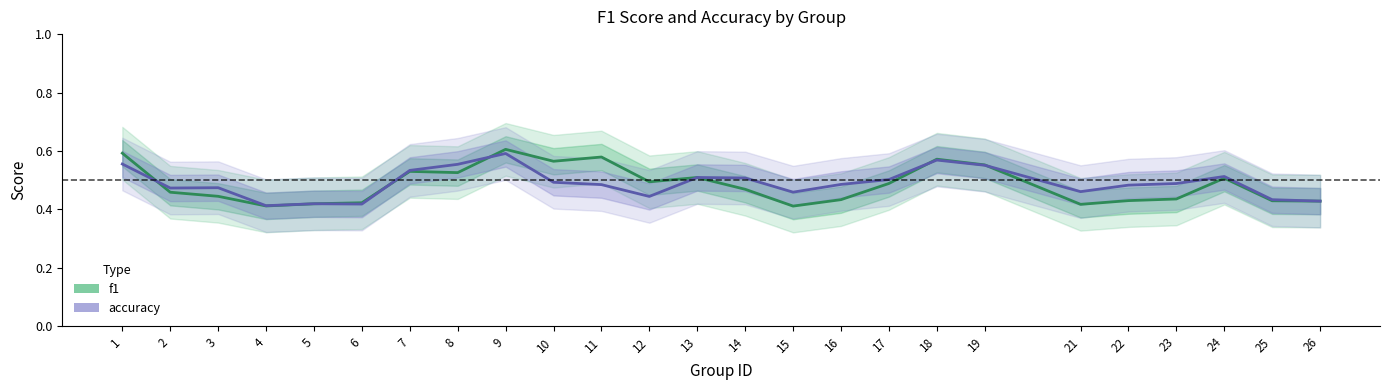

At which category does the chart reach its peak across all series?

9